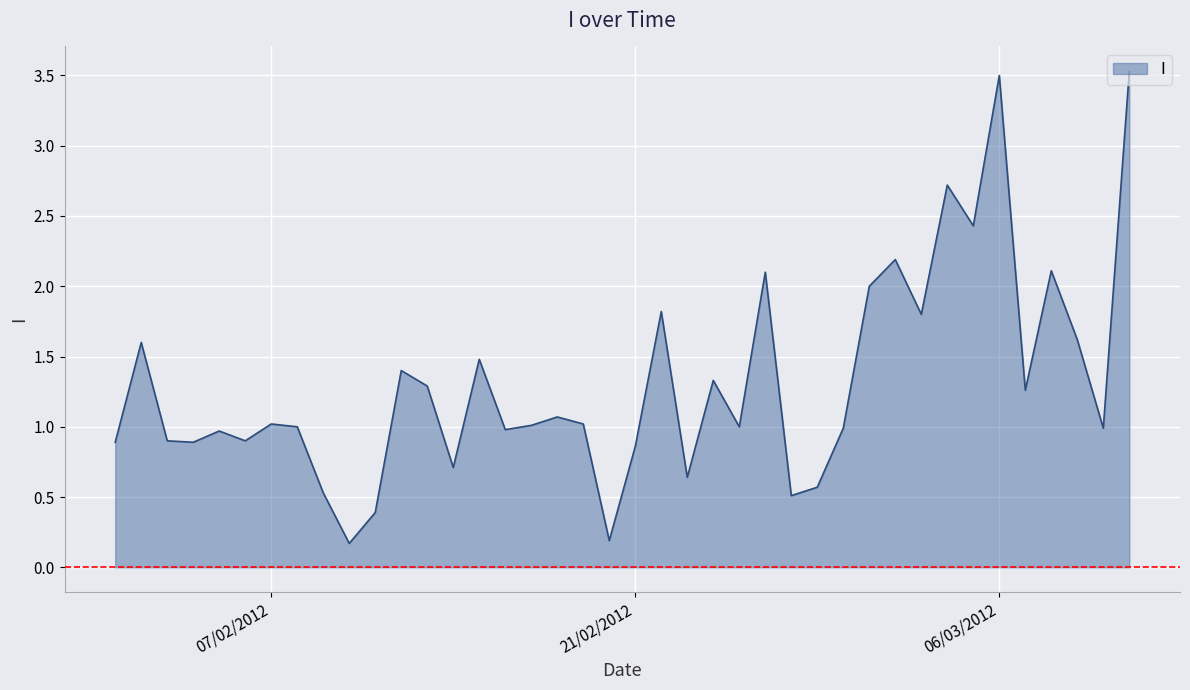

Reading left to right, list all the values displayed in this chart.

01/02/2012=0.9	02/02/2012=1.6	03/02/2012=0.9	04/02/2012=0.9	05/02/2012=1.0	06/02/2012=0.9	07/02/2012=1.0	08/02/2012=1.0	09/02/2012=0.5	10/02/2012=0.2	11/02/2012=0.4	12/02/2012=1.4	13/02/2012=1.3	14/02/2012=0.7	15/02/2012=1.5	16/02/2012=1.0	17/02/2012=1.0	18/02/2012=1.1	19/02/2012=1.0	20/02/2012=0.2	21/02/2012=0.9	22/02/2012=1.8	23/02/2012=0.6	24/02/2012=1.3	25/02/2012=1.0	26/02/2012=2.1	27/02/2012=0.5	28/02/2012=0.6	29/02/2012=1.0	01/03/2012=2.0	02/03/2012=2.2	03/03/2012=1.8	04/03/2012=2.7	05/03/2012=2.4	06/03/2012=3.5	07/03/2012=1.3	08/03/2012=2.1	09/03/2012=1.6	10/03/2012=1.0	11/03/2012=3.5